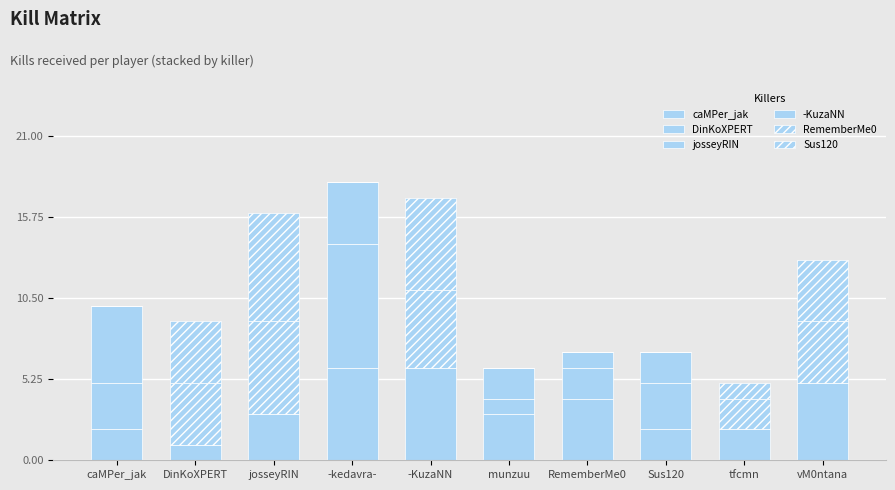

Does the chart contain stacked bars?

Yes